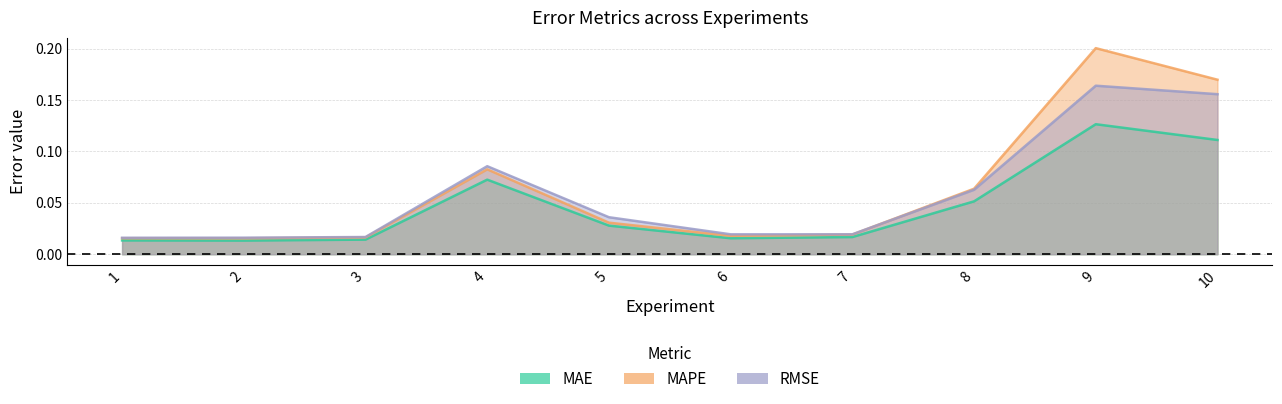

At which category is the sum across all series the highest?

9